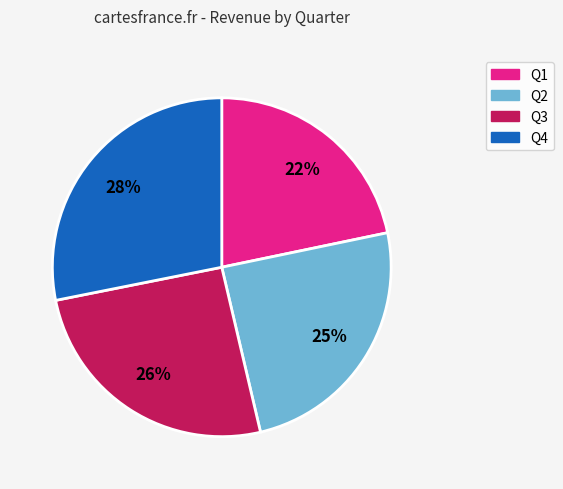

True or false: Q3 accounts for 26% of the total.

True